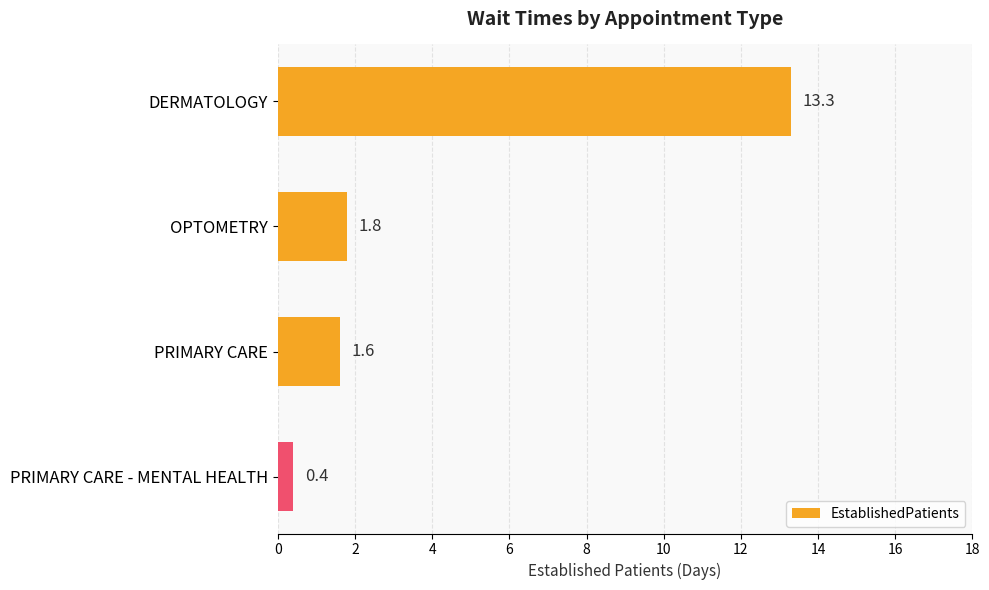

Is it true that the value at OPTOMETRY is 1.2?

False